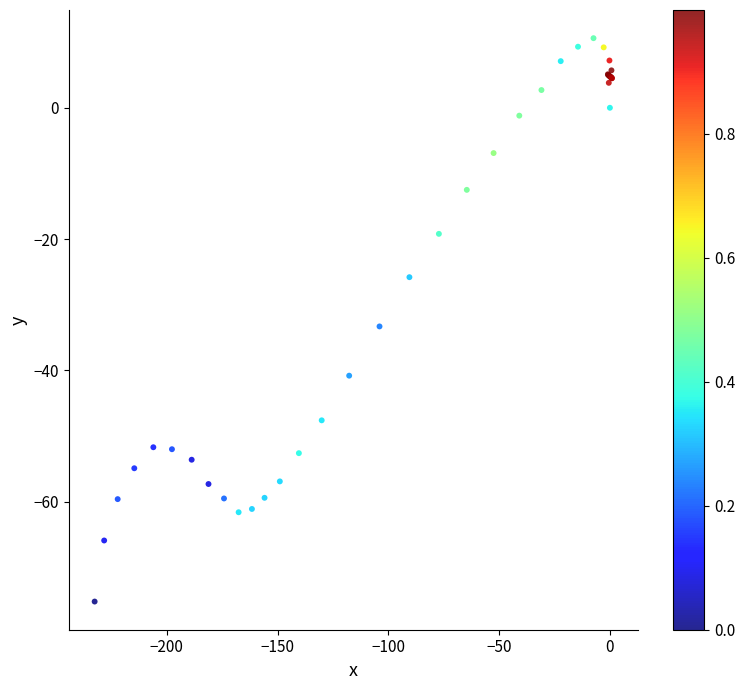

What Y value in the scatter plot is closest to -32?

-33.3